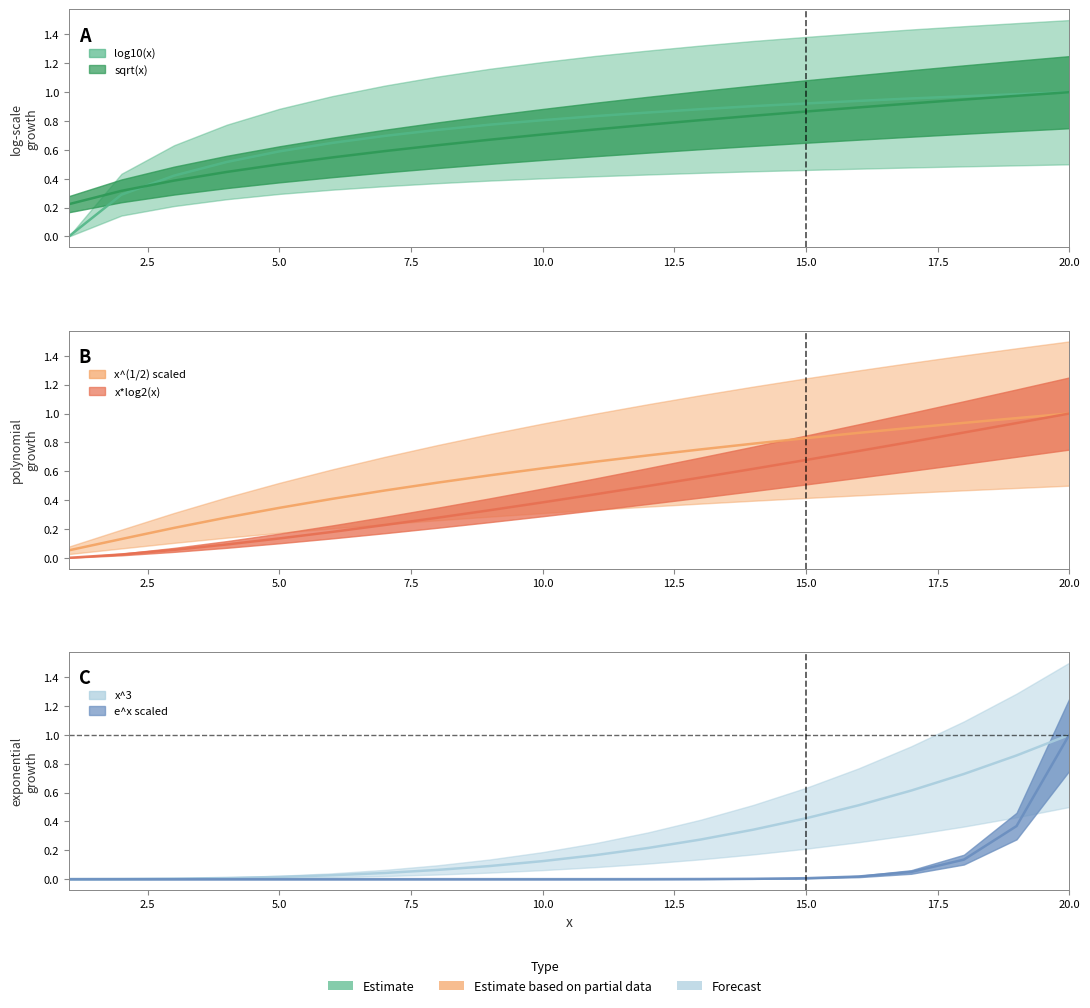

List the labels in order of x^(1/2) scaled value, smallest first.

1, 2, 3, 4, 5, 6, 7, 8, 9, 10, 11, 12, 13, 14, 15, 16, 17, 18, 19, 20